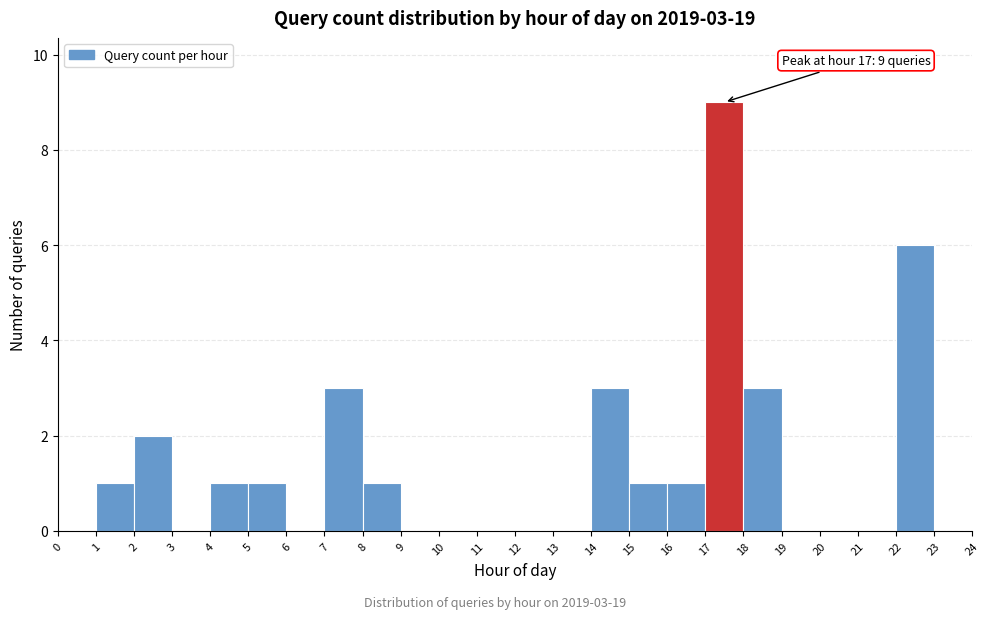

Which range on the x-axis has the tallest bar?

17 to 18